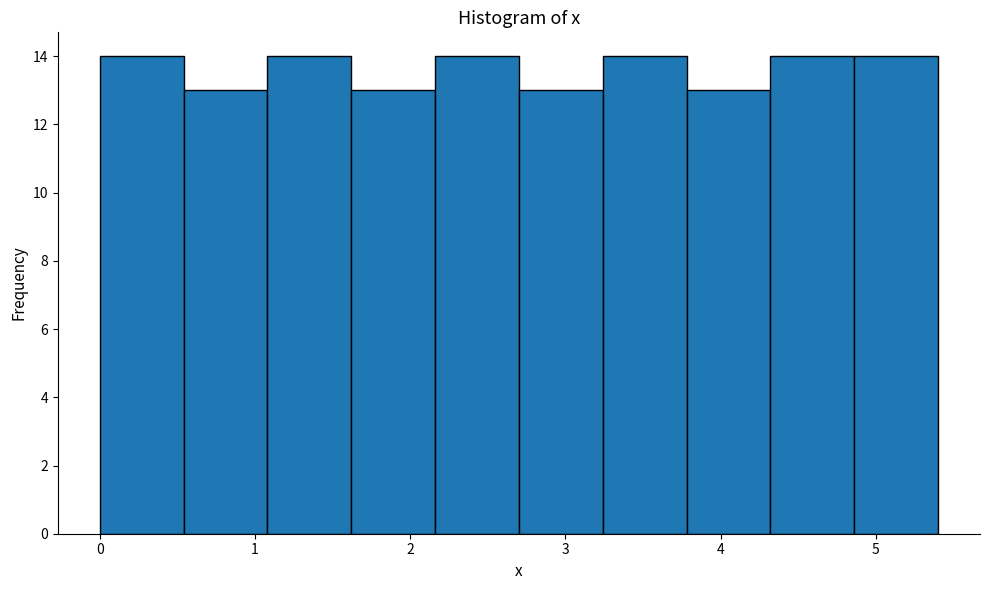

Reading left to right, list every bar in this chart as the range it spans on the x-axis followed by its height. Neither the bar edges nor the heights are printed on the chart, so give them approximately, as read against the axes.

0.00 to 0.54: 14
0.54 to 1.08: 13
1.08 to 1.62: 14
1.62 to 2.16: 13
2.16 to 2.70: 14
2.70 to 3.24: 13
3.24 to 3.78: 14
3.78 to 4.32: 13
4.32 to 4.86: 14
4.86 to 5.40: 14